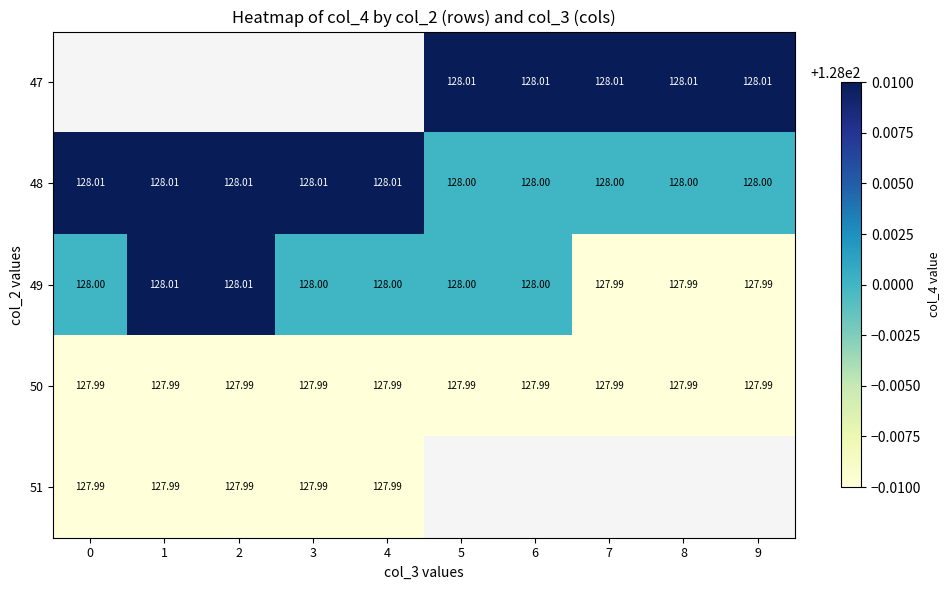

Is the value of 51 at 3 greater than the value of 50 at 3?

No